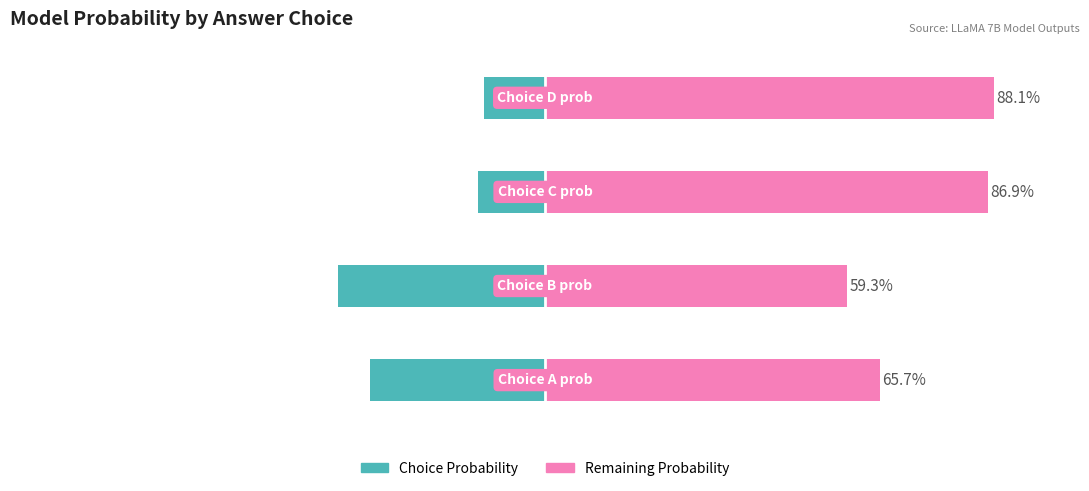

True or false: Remaining Probability has a value of 88.1 at 3.

True